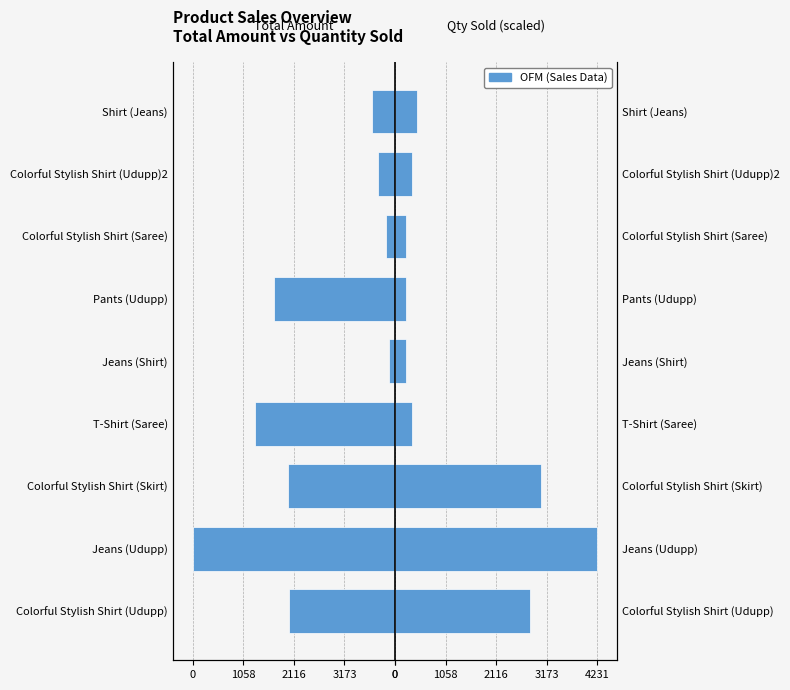

What is the value of the Total Quantity Sold (scaled) bar at the 1st from the left?

2820.8